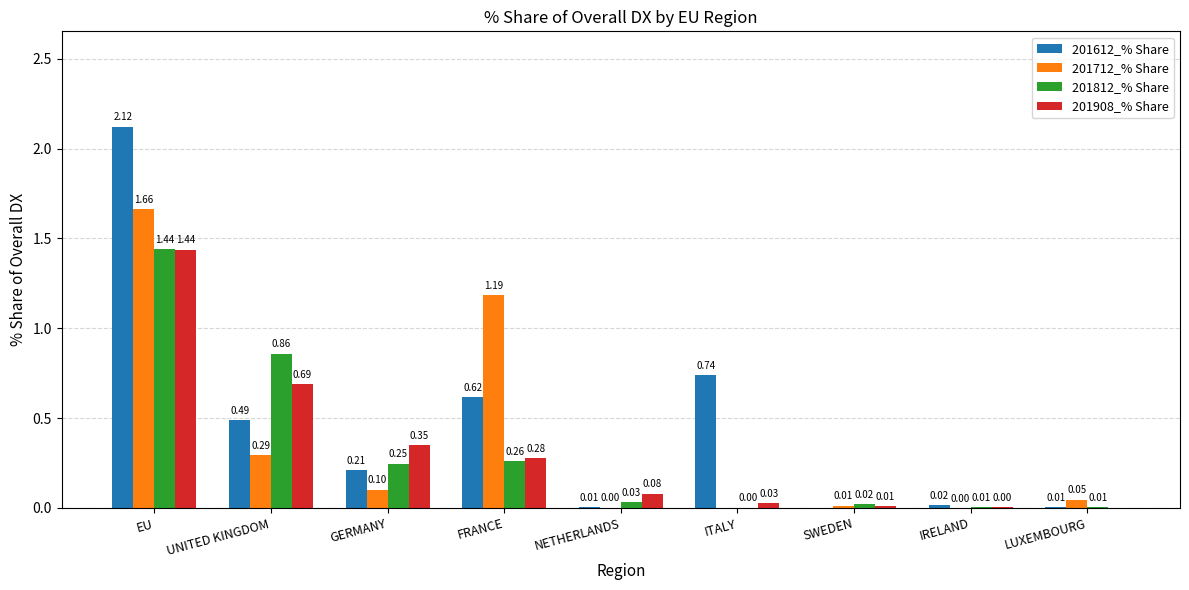

Which series changed the most between EU and NETHERLANDS?

201612_% Share